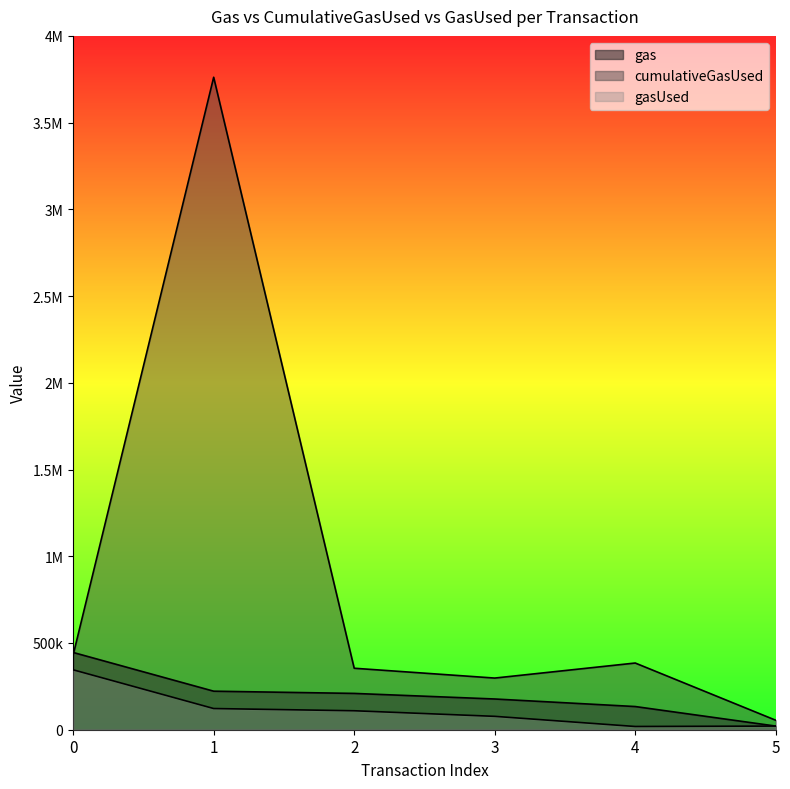

In gasUsed, how many points are lower than both neighbors (excluding endpoints)?

1